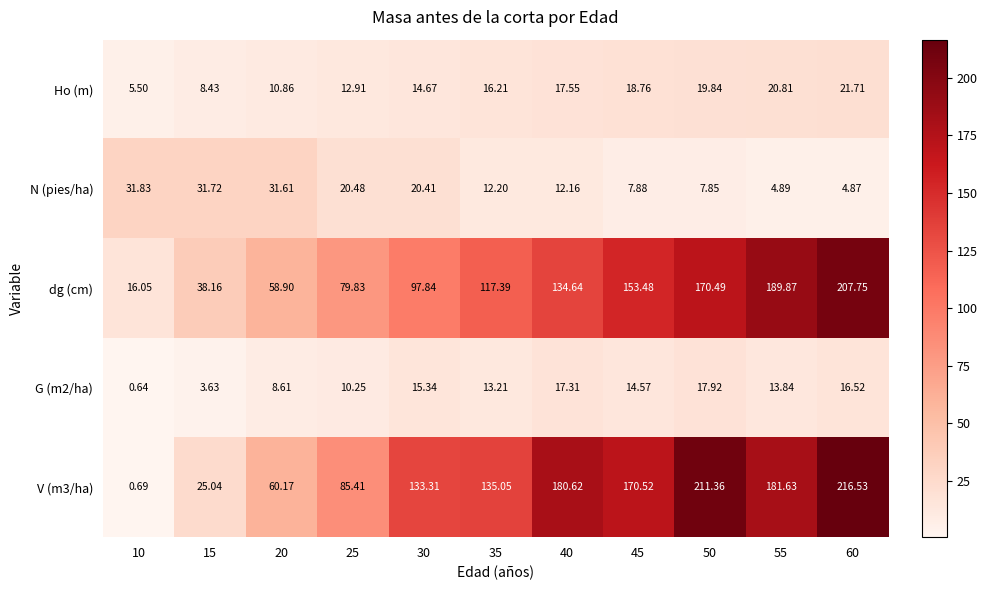

Which series changed the most between 40 and 55?

dg (cm)